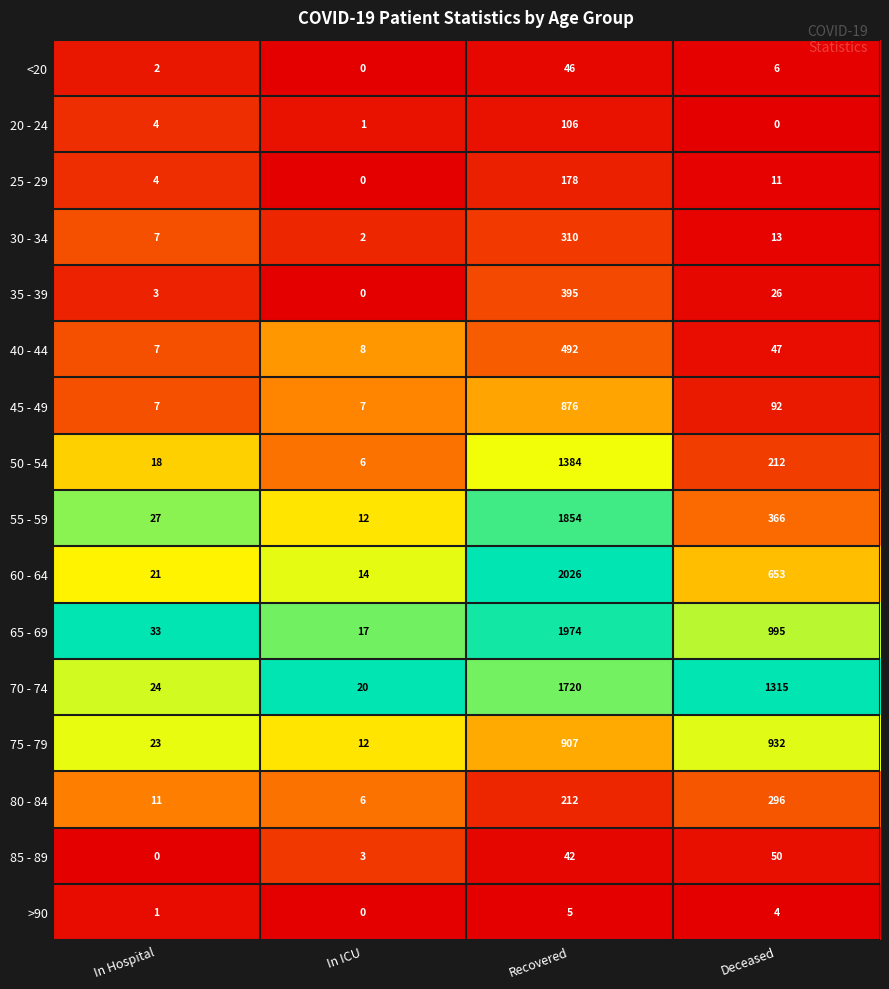

What is the maximum value shown in the chart?

2026